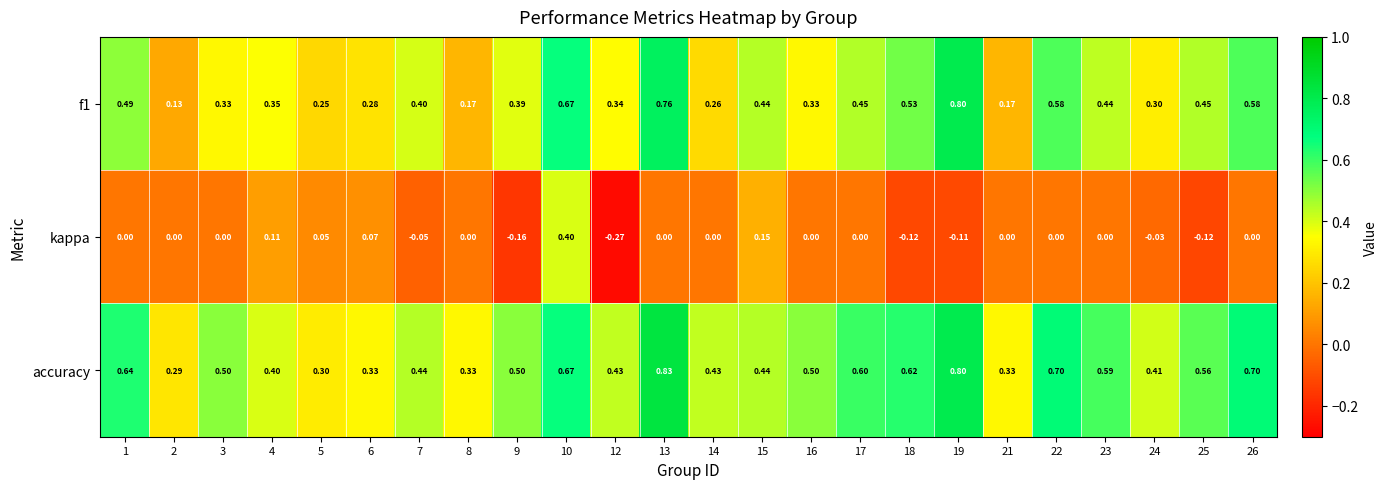

Which series has the largest total across all categories?

accuracy